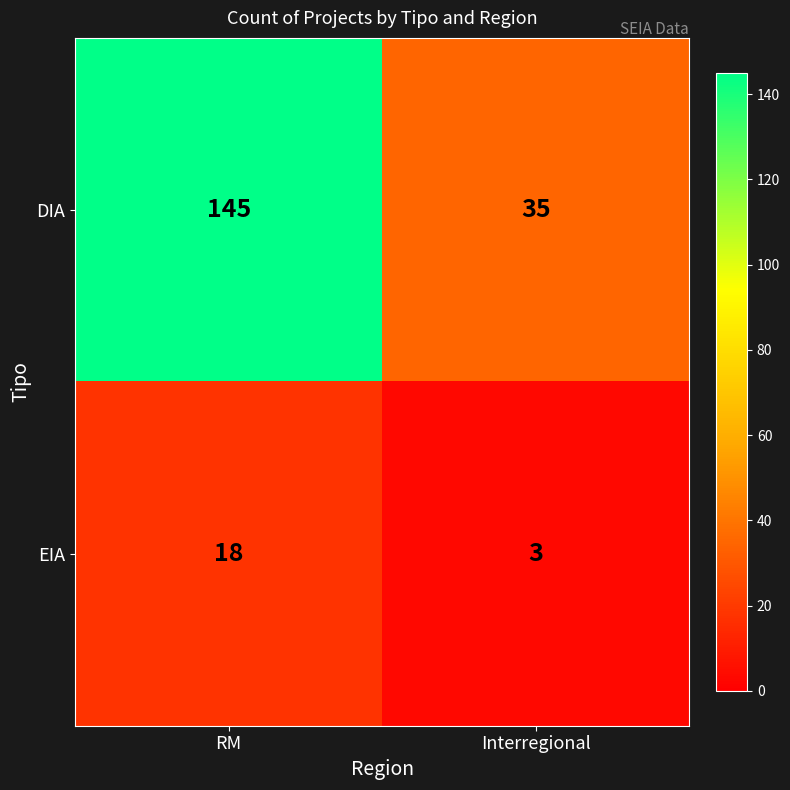

Which category has the highest value across all series?

RM